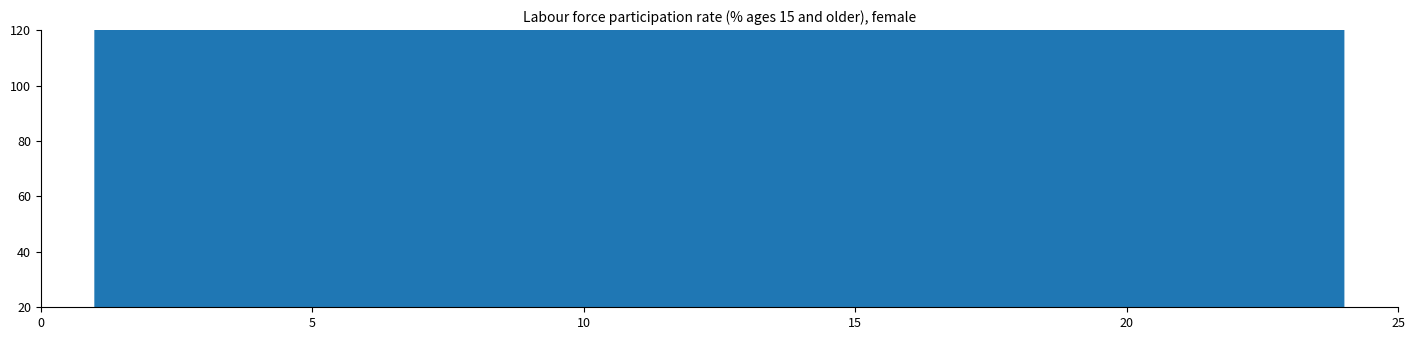

What is the smallest value displayed?

120